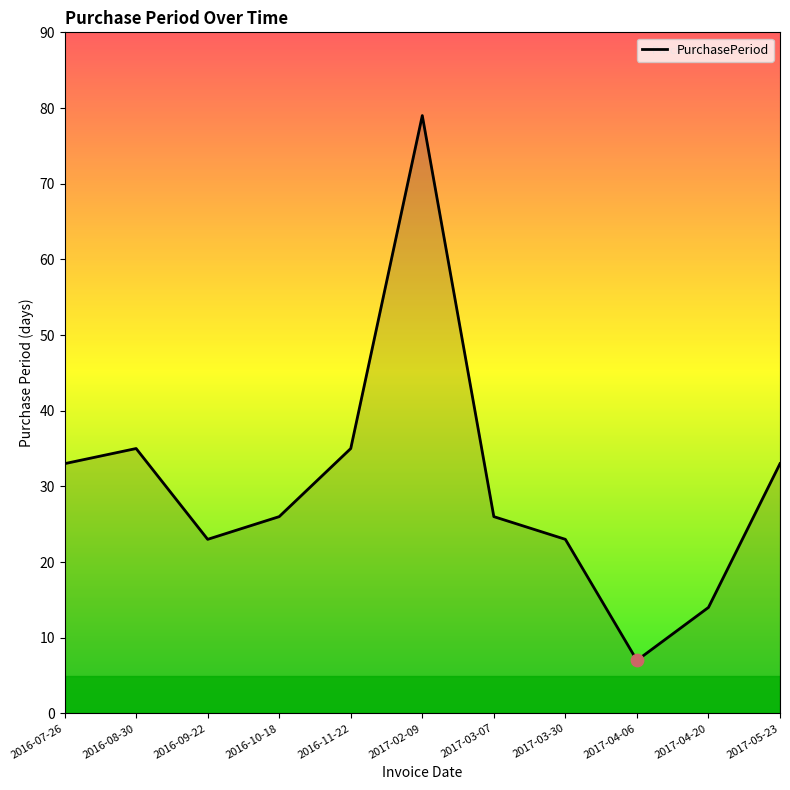

Between 2016-07-26 and 2016-08-30, which is larger?

2016-08-30